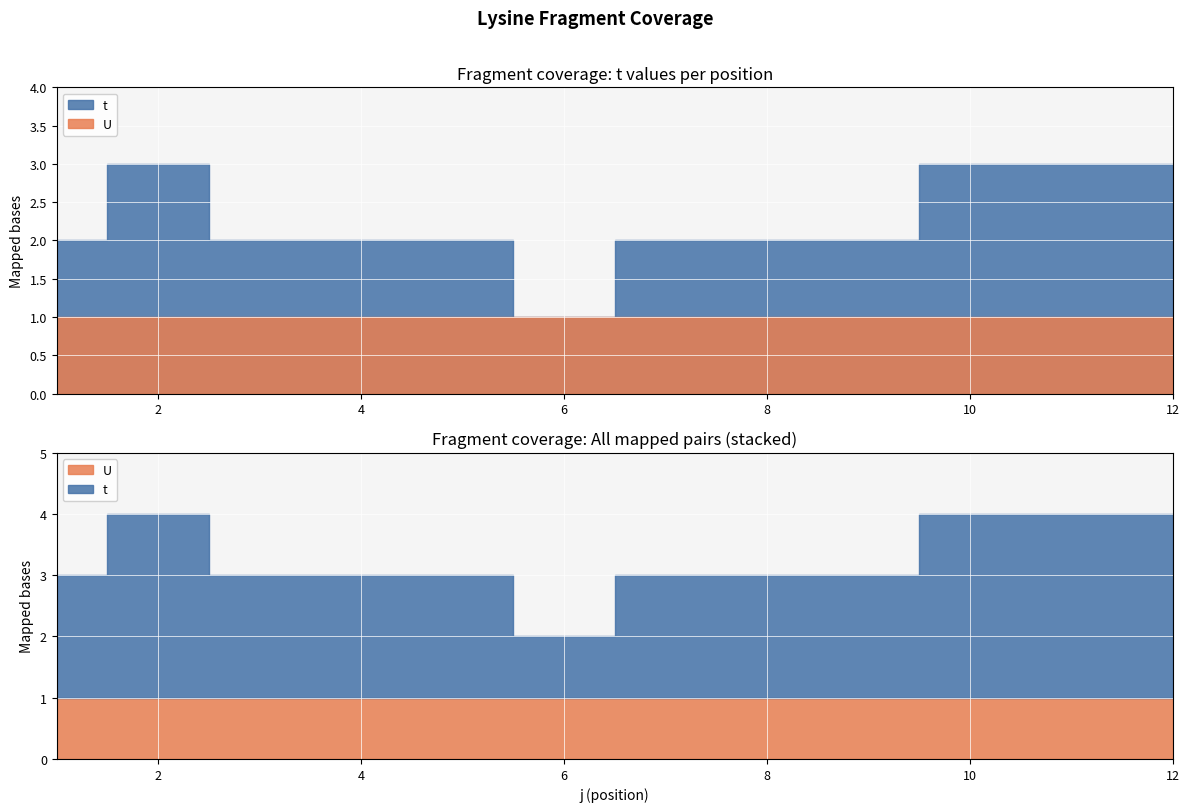

Reading right to left, transcribe all the data shown in this chart.

t: 12=3	11=3	10=3	9=2	8=2	7=2	6=1	5=2	4=2	3=2	2=3	1=2
U: 12=1	11=1	10=1	9=1	8=1	7=1	6=1	5=1	4=1	3=1	2=1	1=1